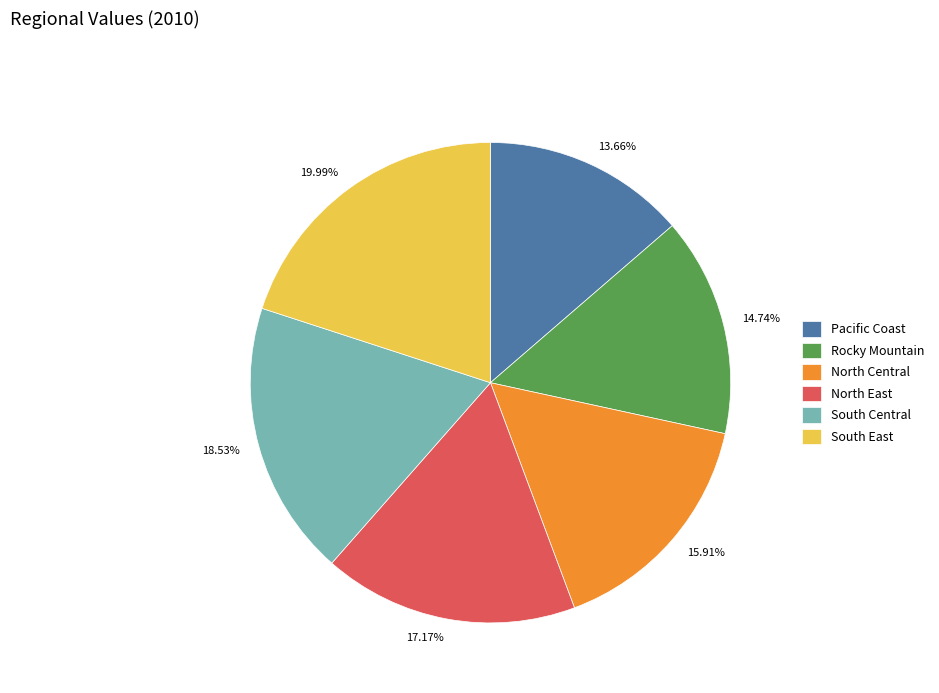

Is there a majority slice in this chart?

No